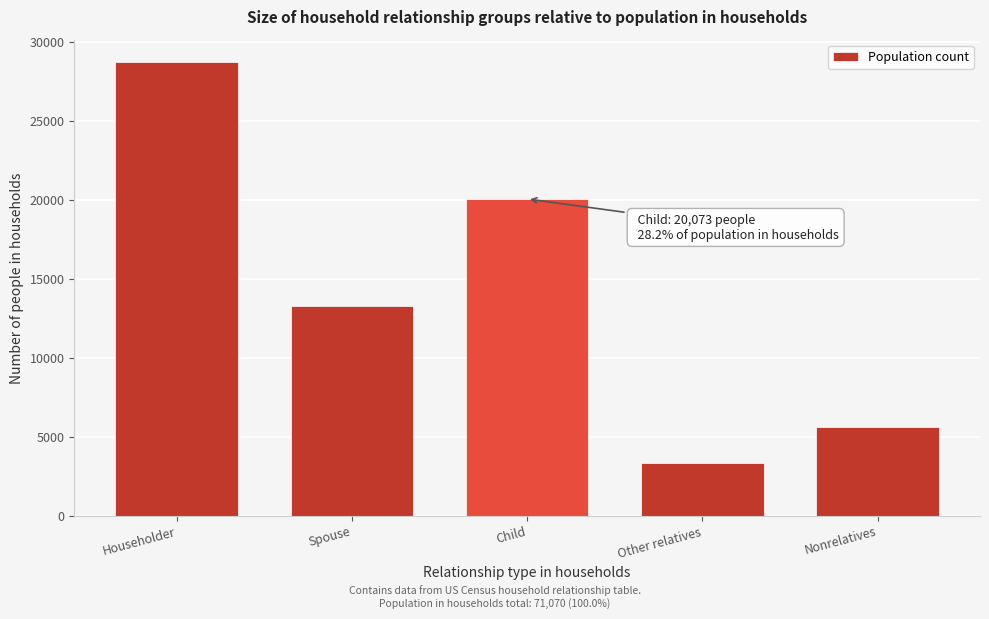

Reading left to right, extract all data points from this chart.

28732	13312	20073	3325	5628